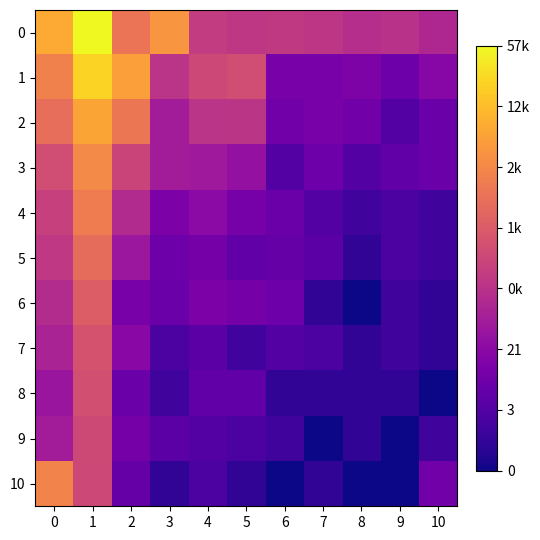

At which category is the sum across all series the highest?

1